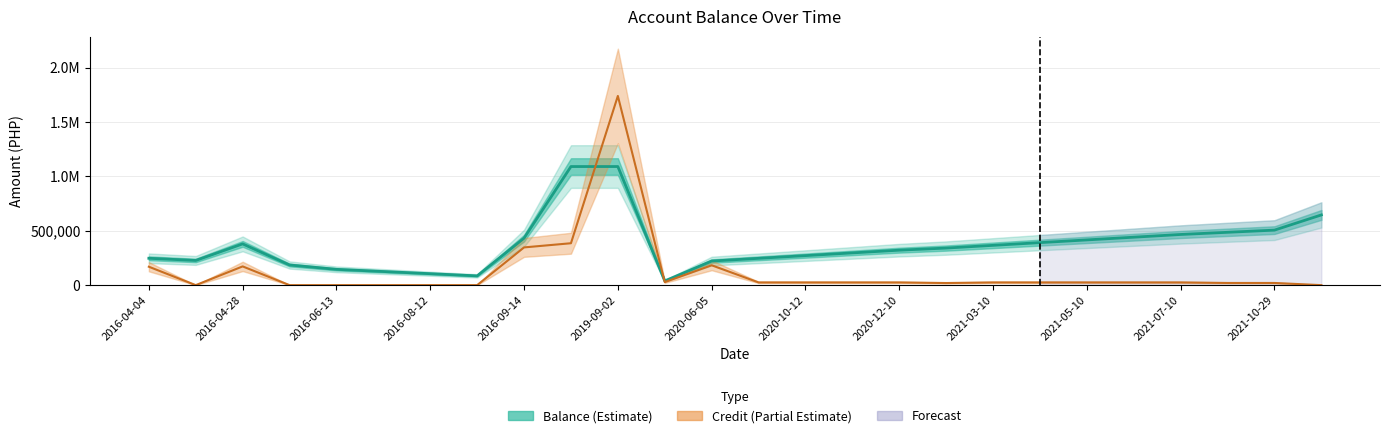

Which series has the widest spread of values?

credit